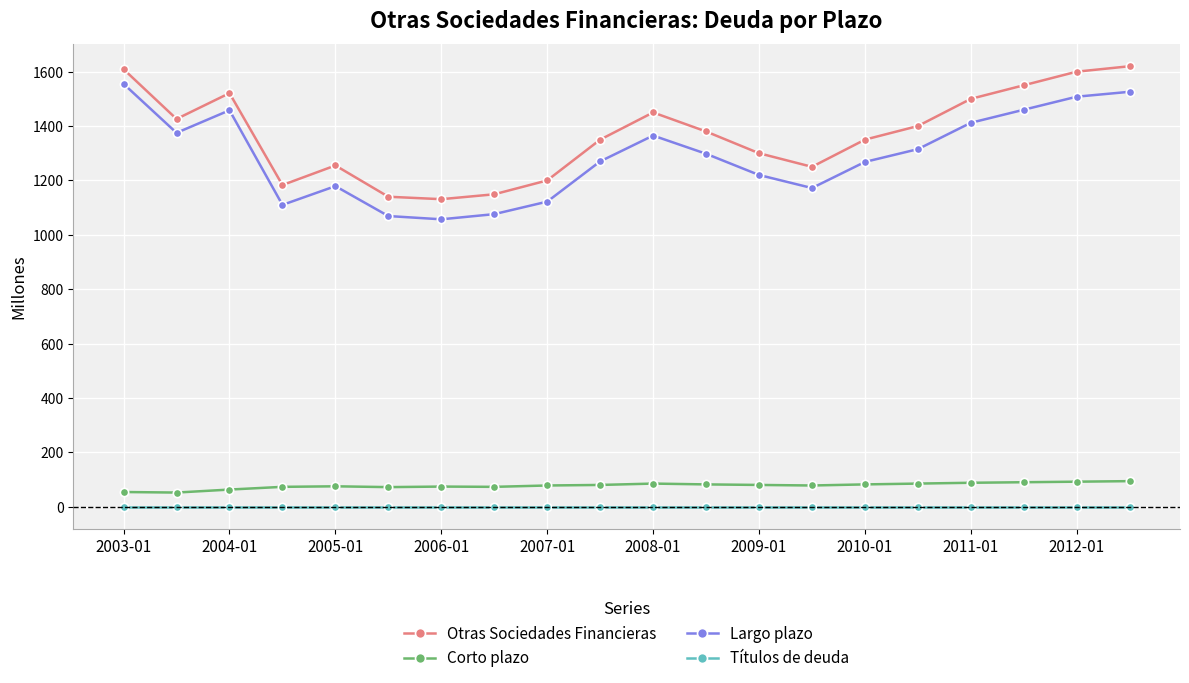

True or false: Largo plazo and Títulos de deuda cross at least once.

False